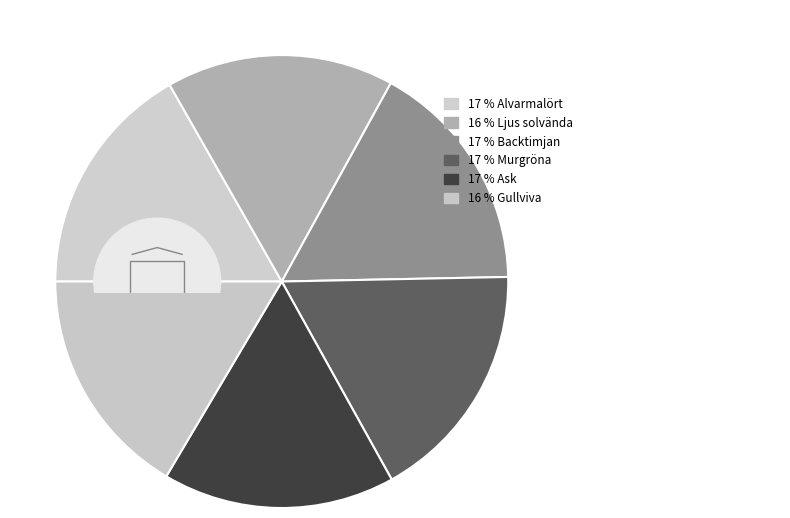

Is it true that Murgröna is 17% of the pie?

True